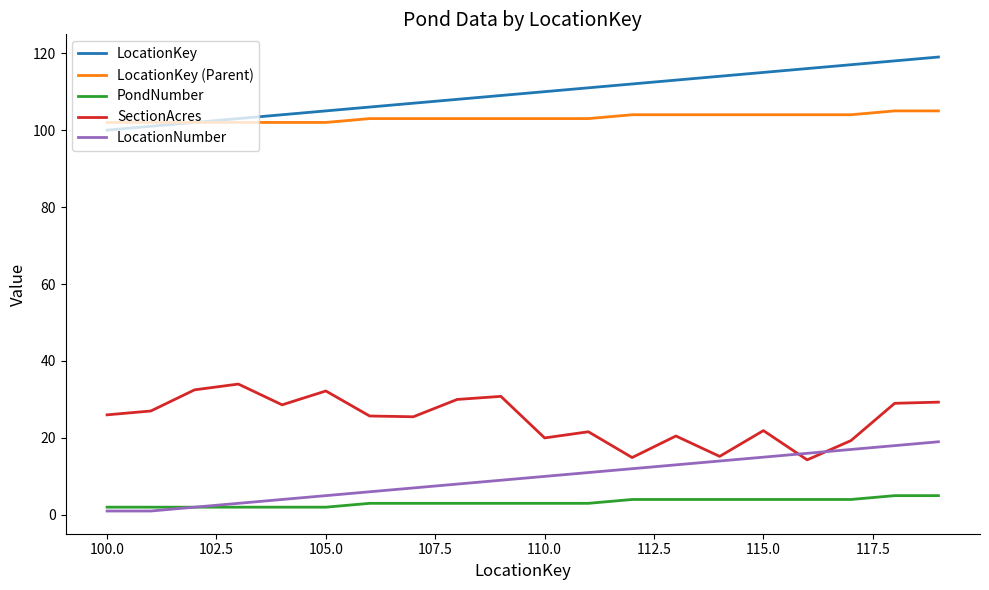

What is the maximum value for PondNumber?

5.0